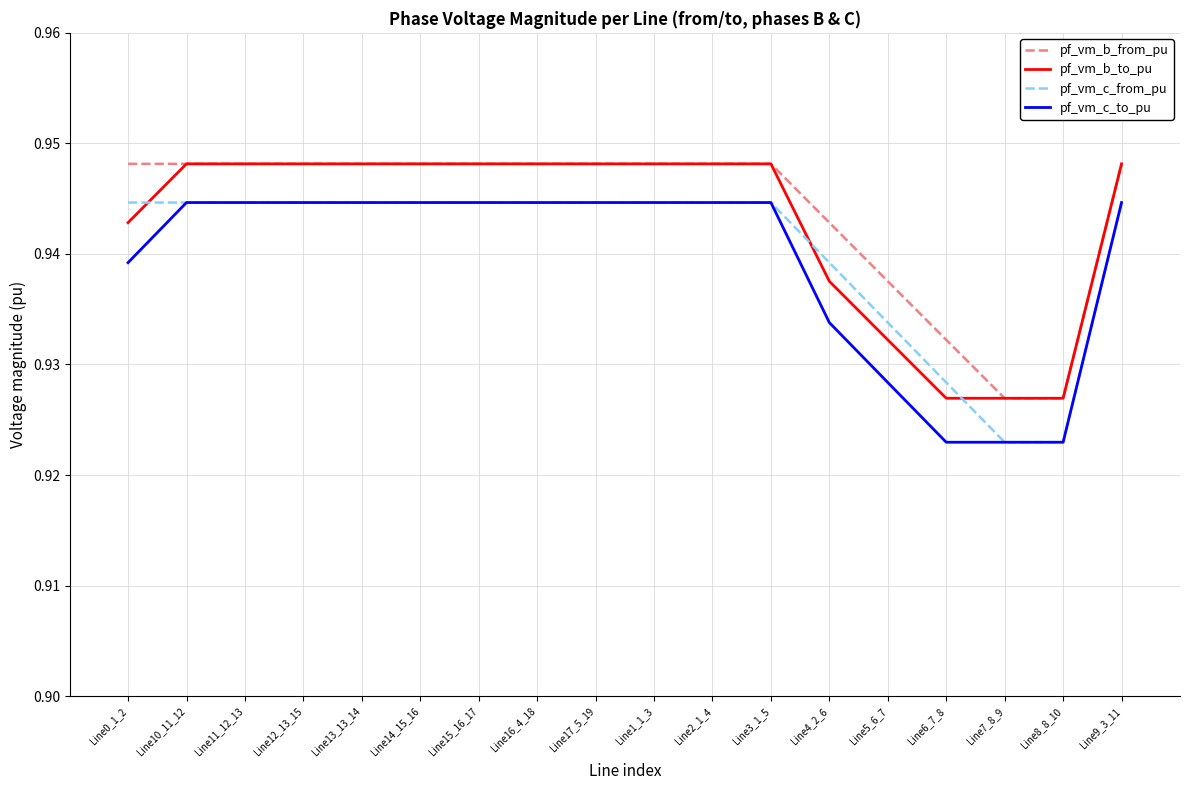

Between Line10_11_12 and Line8_8_10, which series saw the biggest shift?

pf_vm_c_from_pu